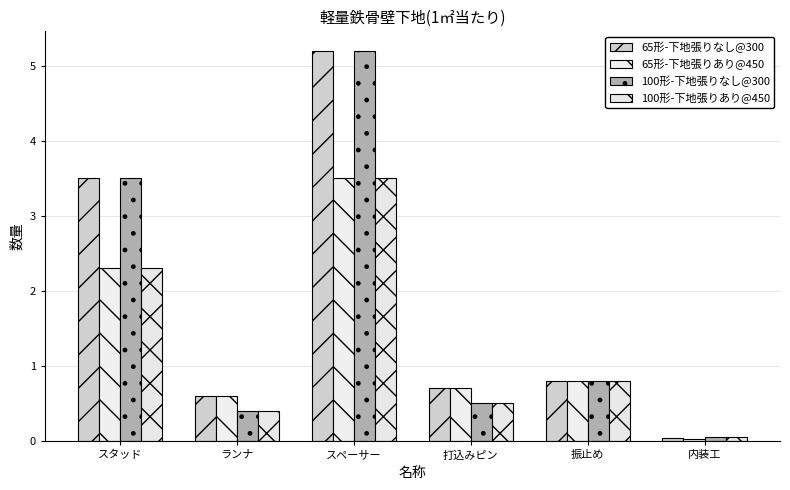

The value of 100形-下地張りなし@300 at 打込みピン is 0.3. True or false?

False